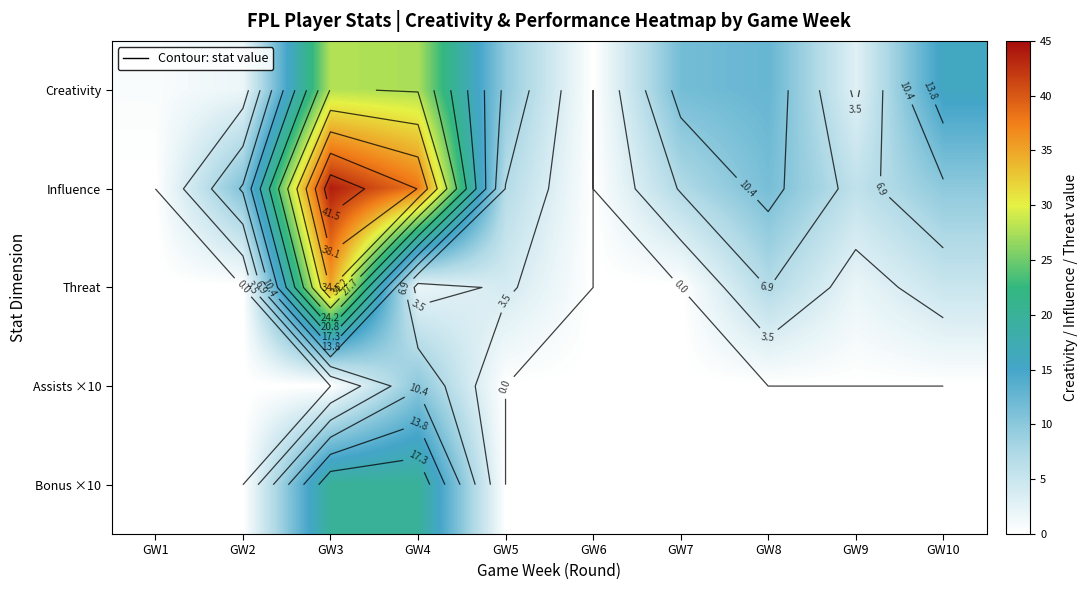

At which label does Creativity reach its minimum?

GW6